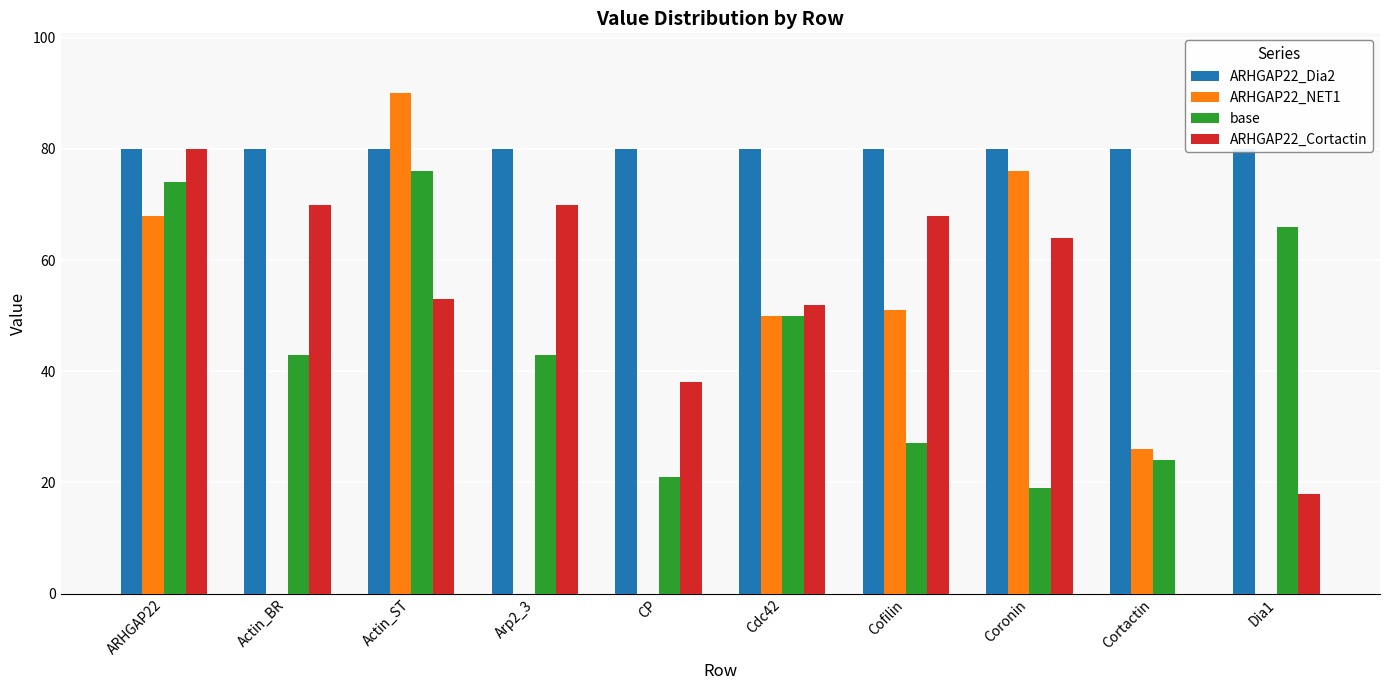

What is the value of the base bar at the 3rd from the left?

76